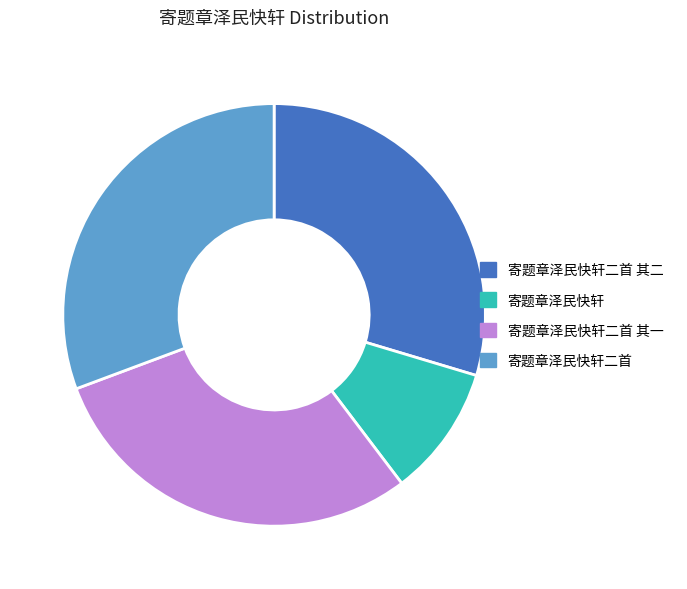

Does any single category account for the majority?

No